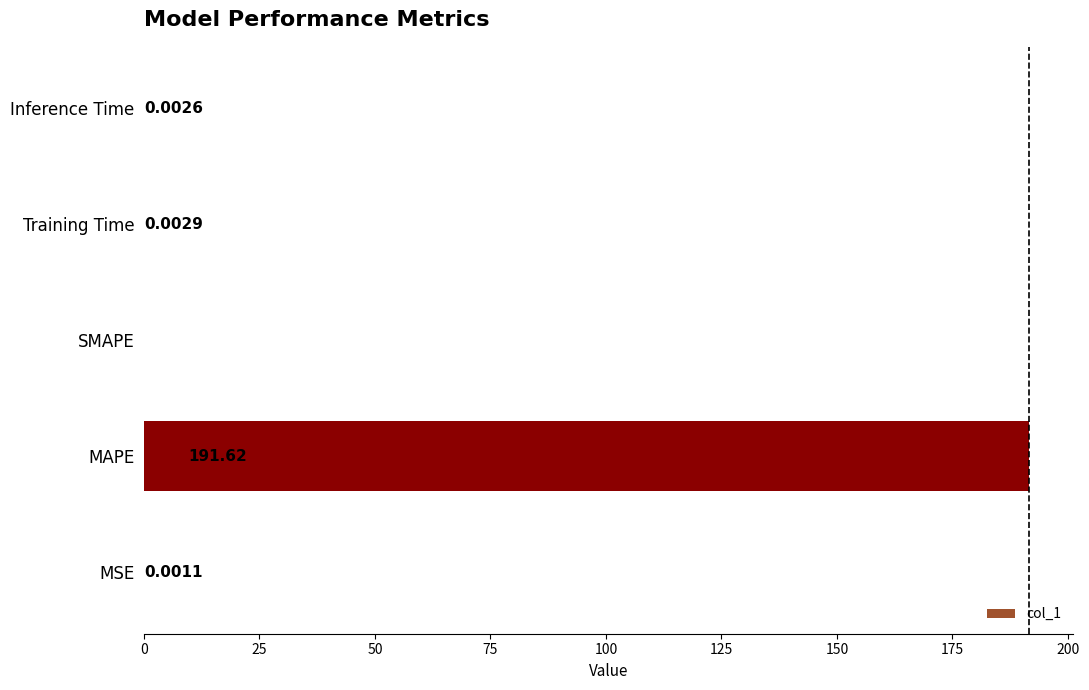

At which label is the value closest to 95?

Training Time